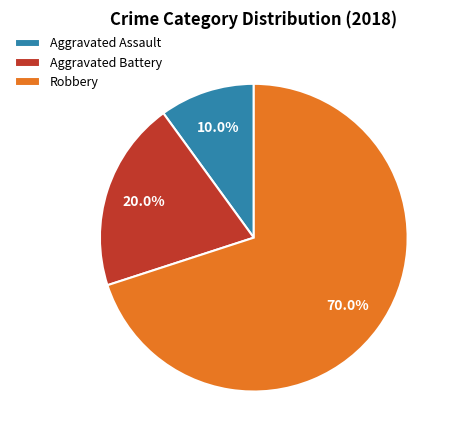

Between Aggravated Assault and Aggravated Battery, which is larger?

Aggravated Battery